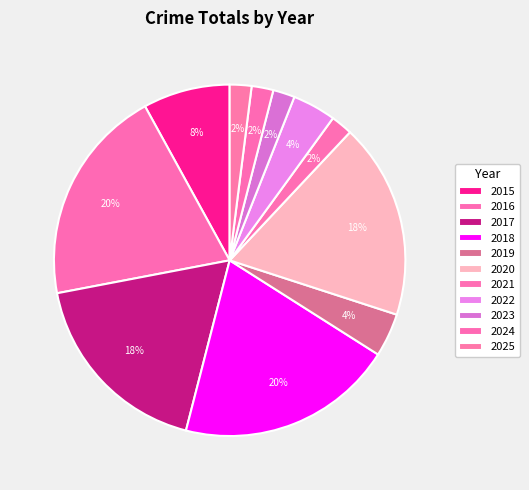

Does 2022 represent more than half of the total?

No